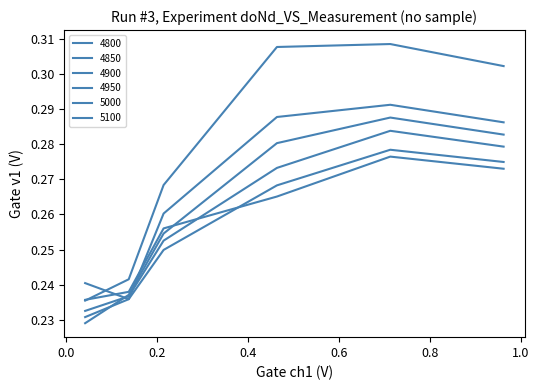

How many lines are shown in the chart?

6